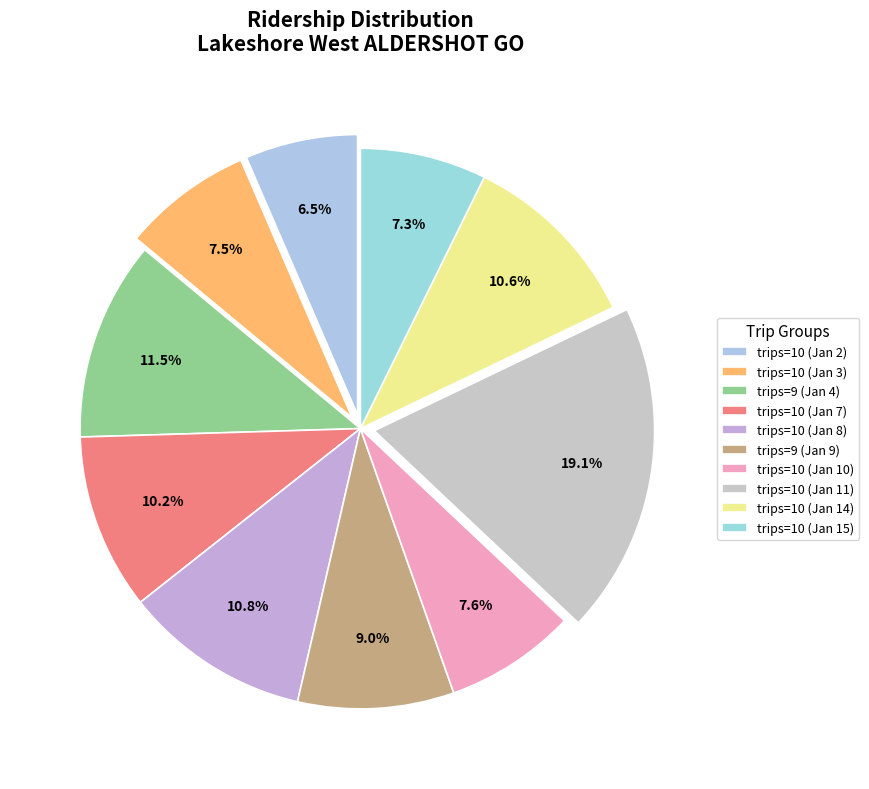

Which category has the biggest portion of the pie?

trips=10 (Jan 11)